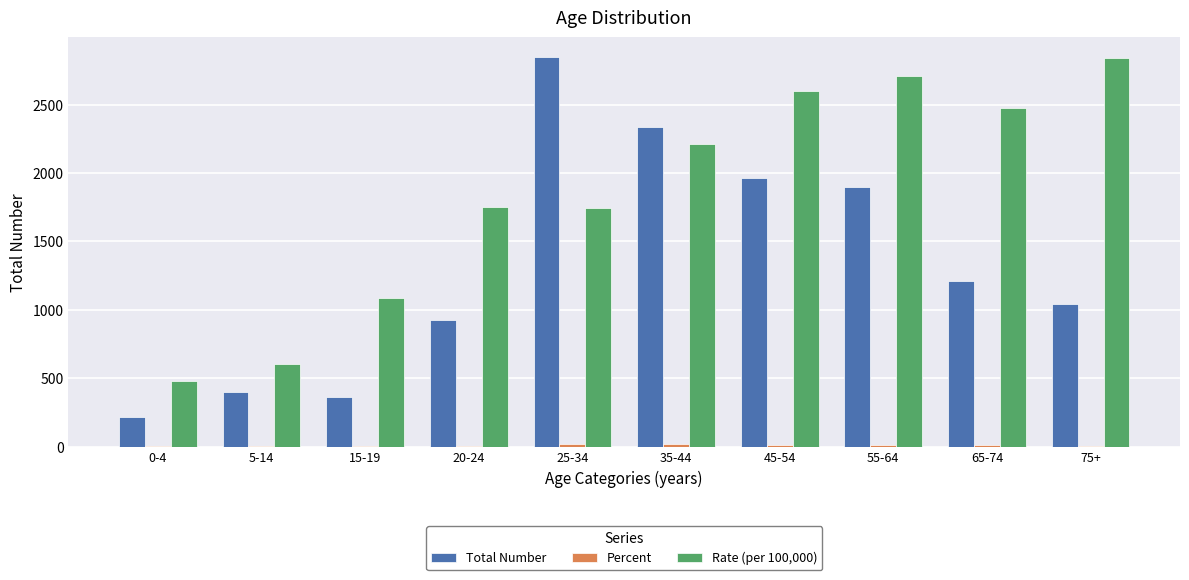

What is the sum of all Total Number values?

13207.0